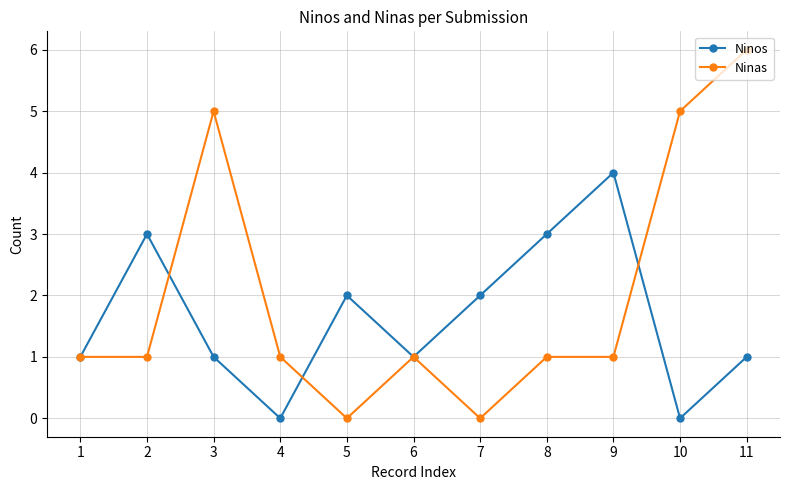

What is the difference between the maximum and minimum values in the Ninas series?

6